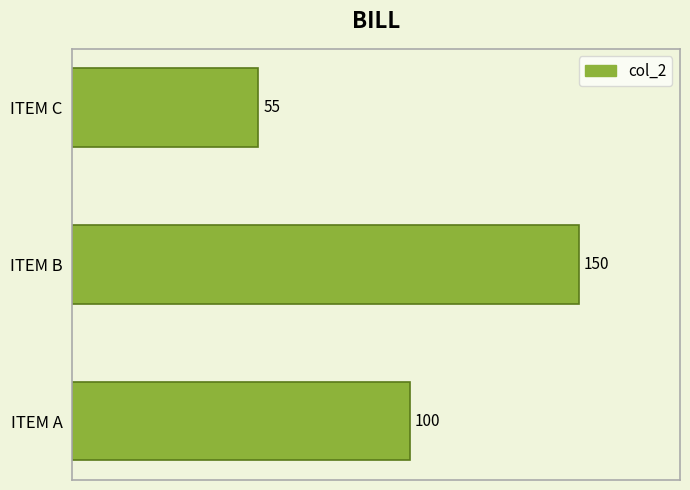

What is the change in value from ITEM A to ITEM B?

+50